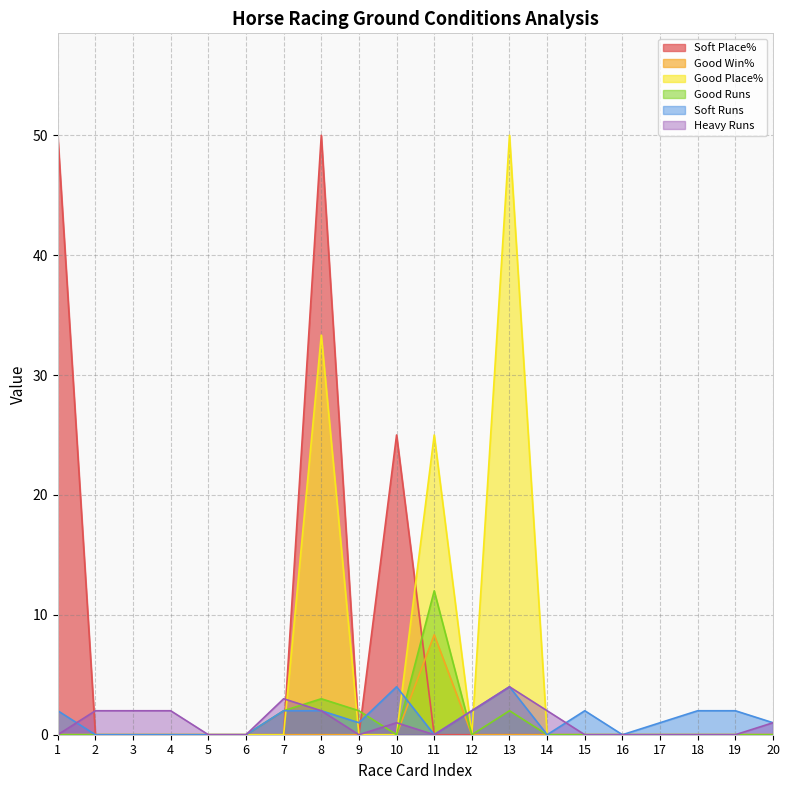

Which series has the largest total across all categories?

Soft Place%